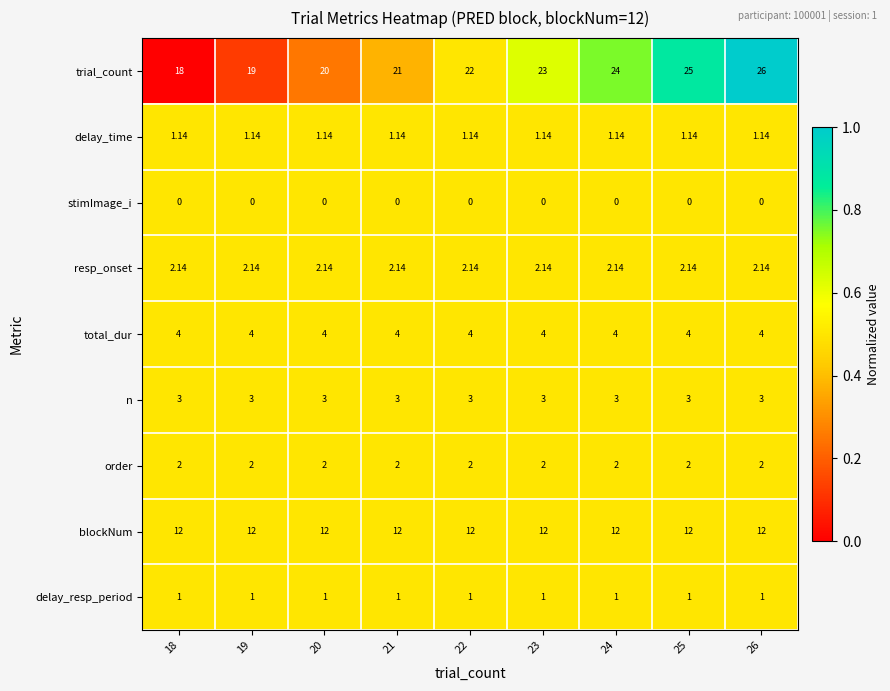

Which series changed the most between 19 and 21?

trial_count